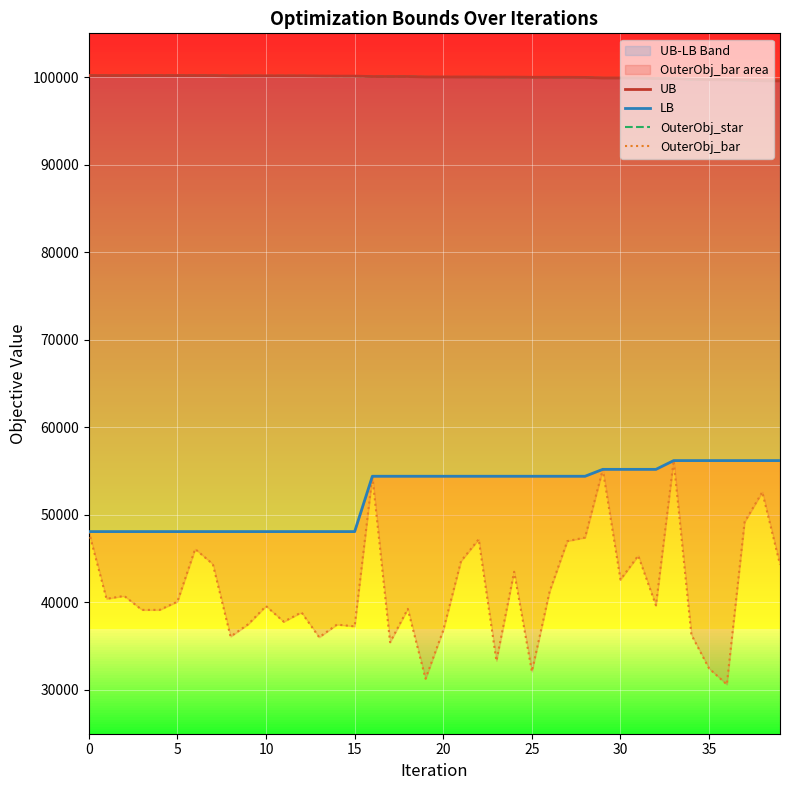

What is the difference between the maximum and second lowest values in the OuterObj_bar series?

24912